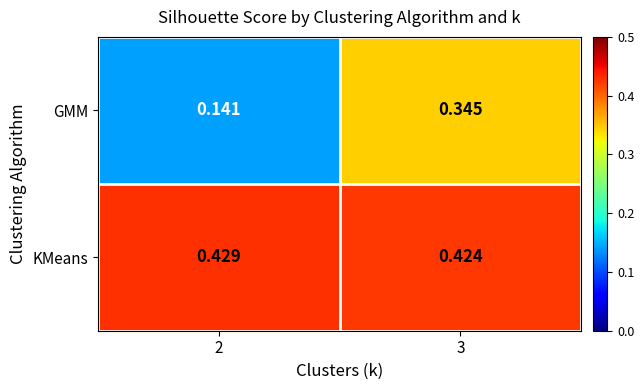

Which category has the lowest value across all series?

2